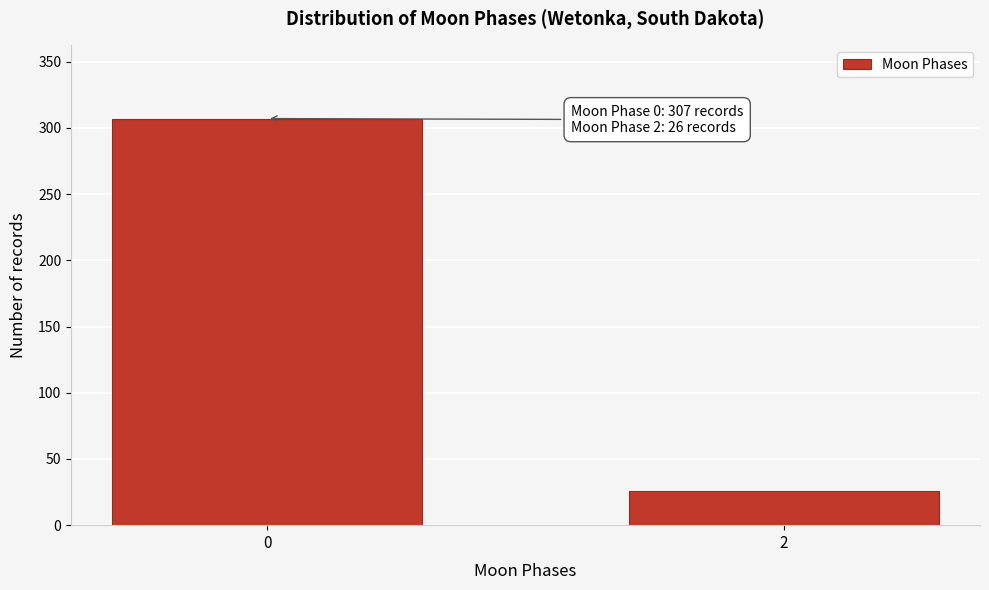

Reading left to right, extract all data points from this chart.

0=307	2=26